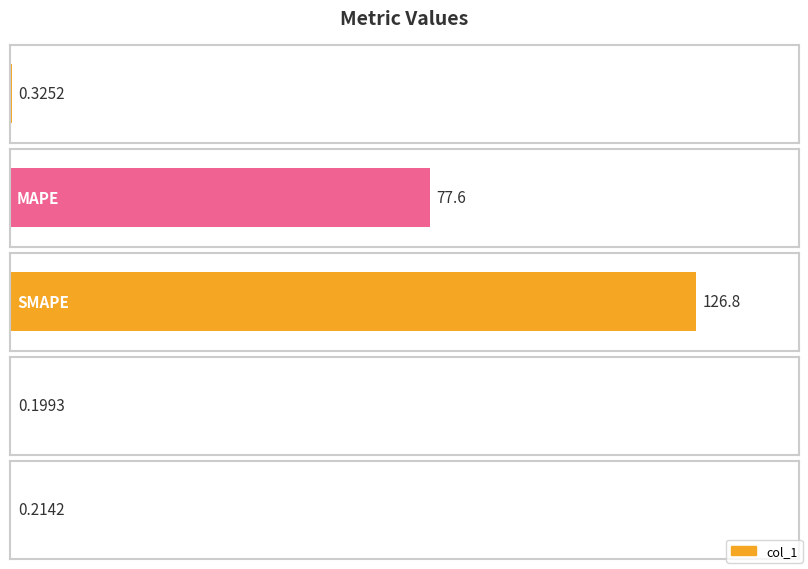

List the labels in order of value, largest first.

SMAPE, MAPE, MSE, Inference Time, Training Time